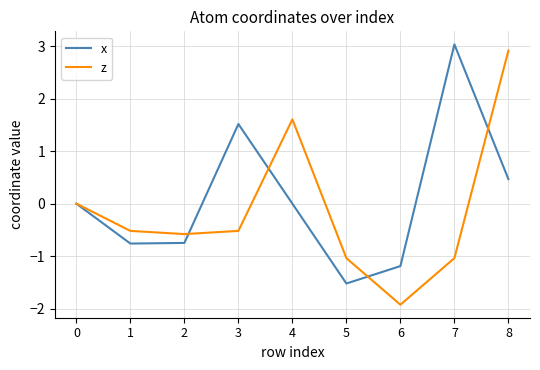

Which series changed the most between 1 and 3?

x